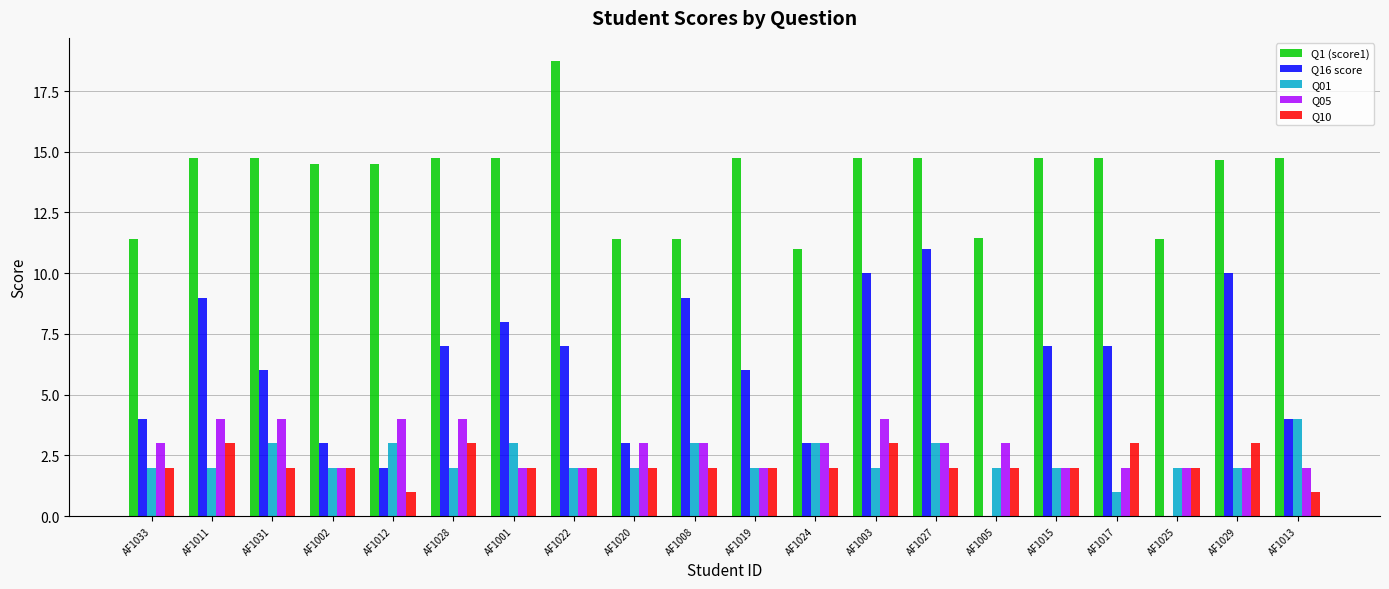

Which category has the highest value in the Q16 score series?

AF1027